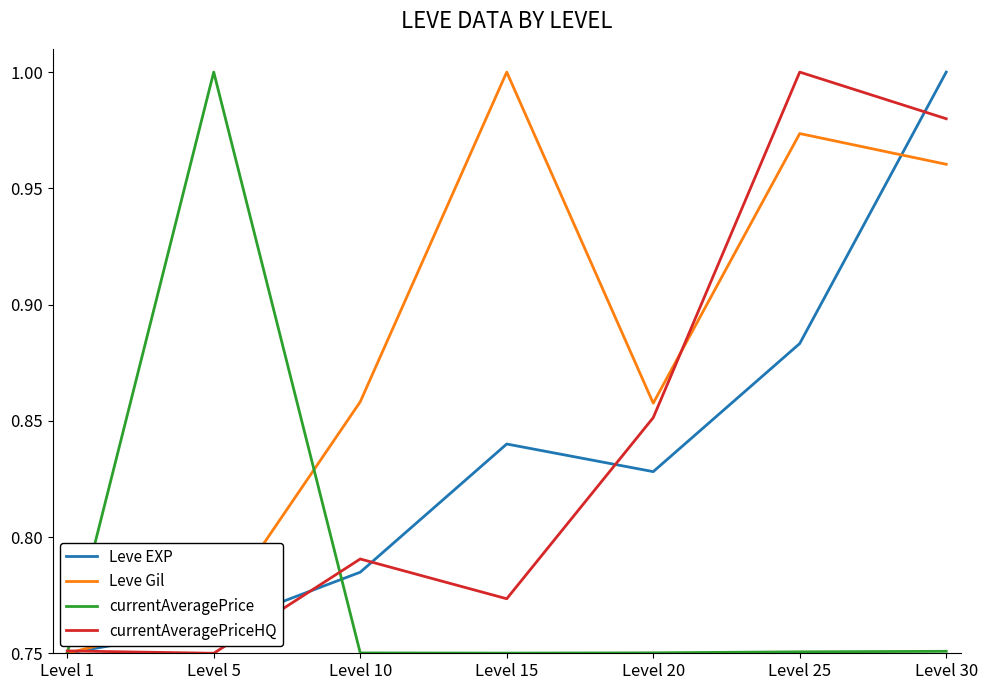

At how many categories does at least one series exceed 0?

7